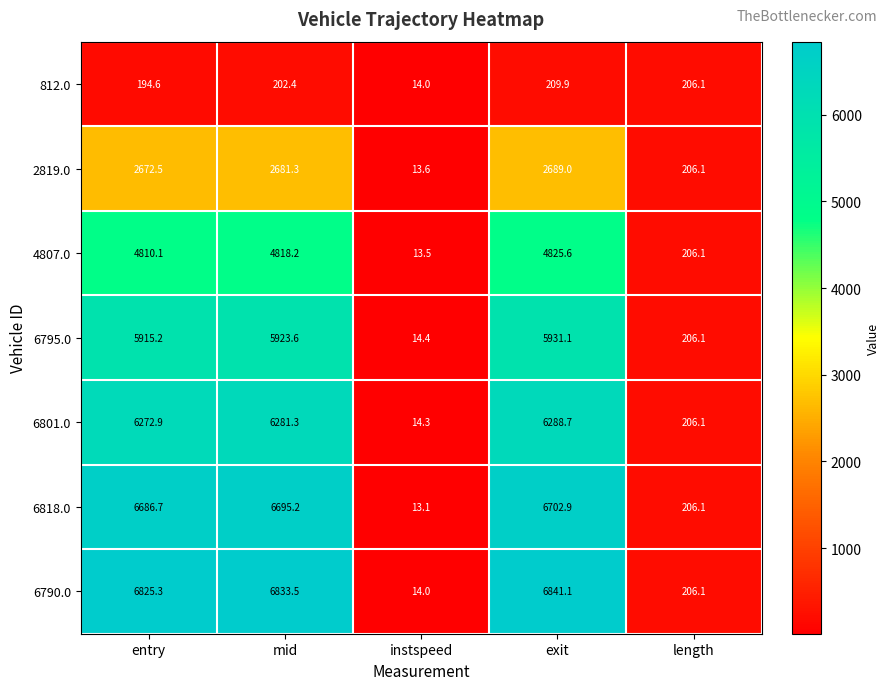

Which series has the widest spread of values?

6790.0